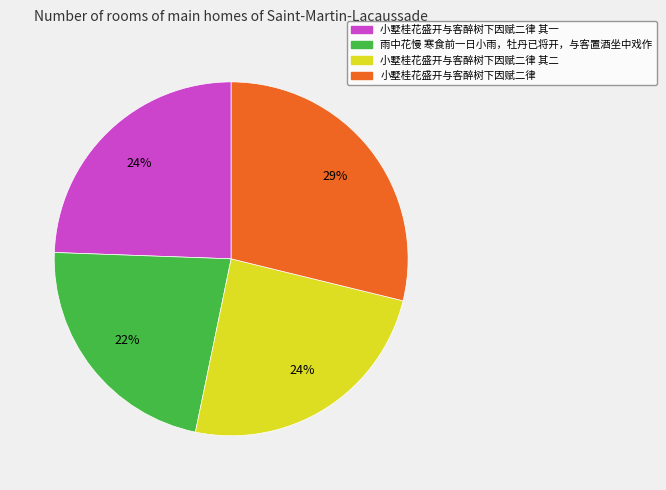

What is the smallest slice in the pie chart?

雨中花慢 寒食前一日小雨，牡丹已将开，与客置酒坐中戏作